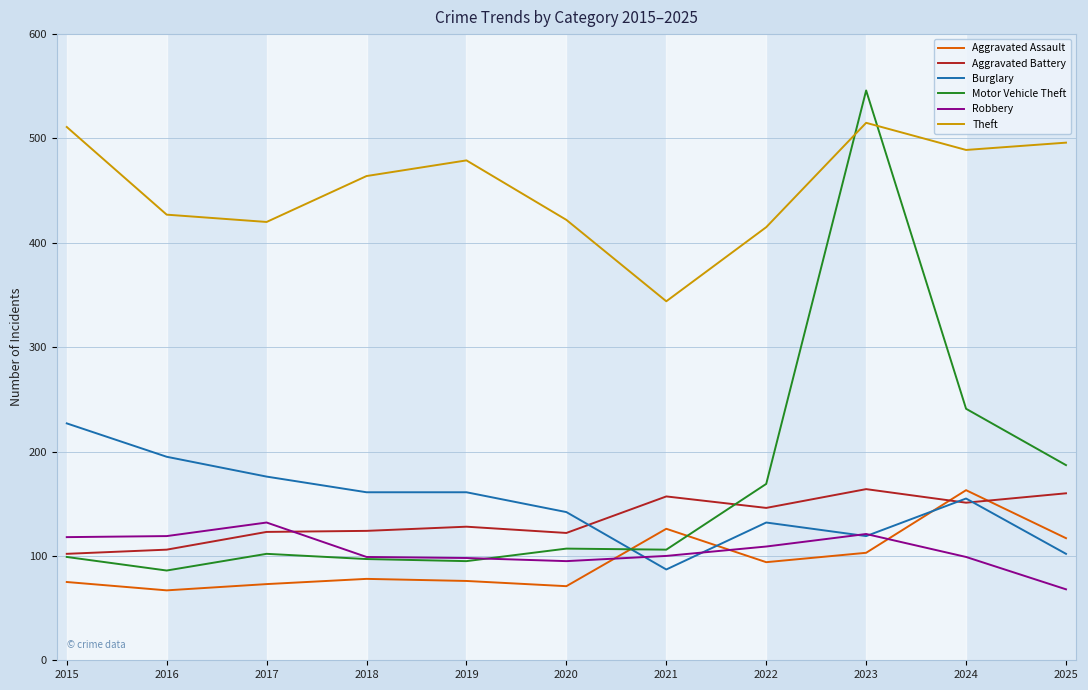

What is the difference between the maximum and minimum values in the Burglary series?

140